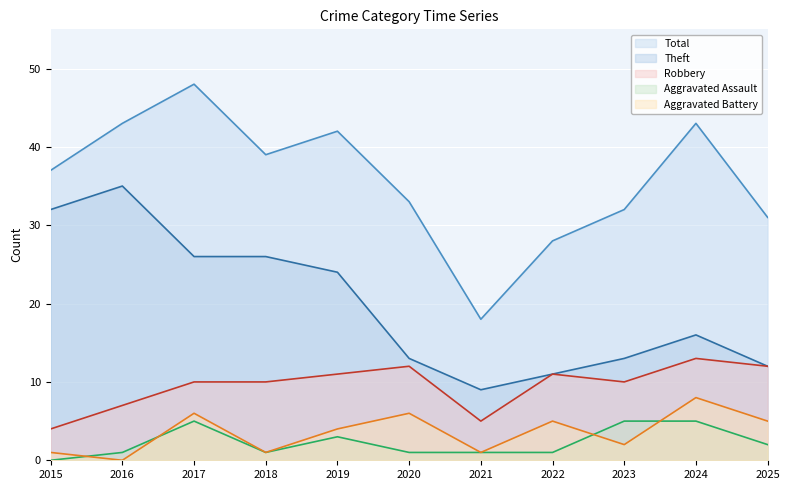

The Aggravated Battery series shows -6 at 2016. True or false?

False